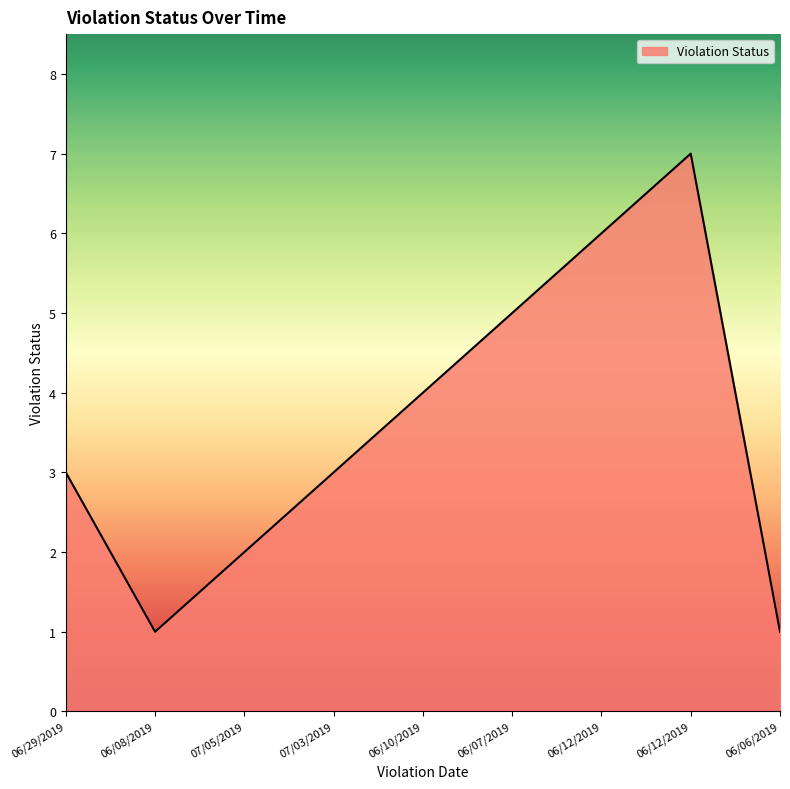

What is the difference between the maximum and minimum values?

6